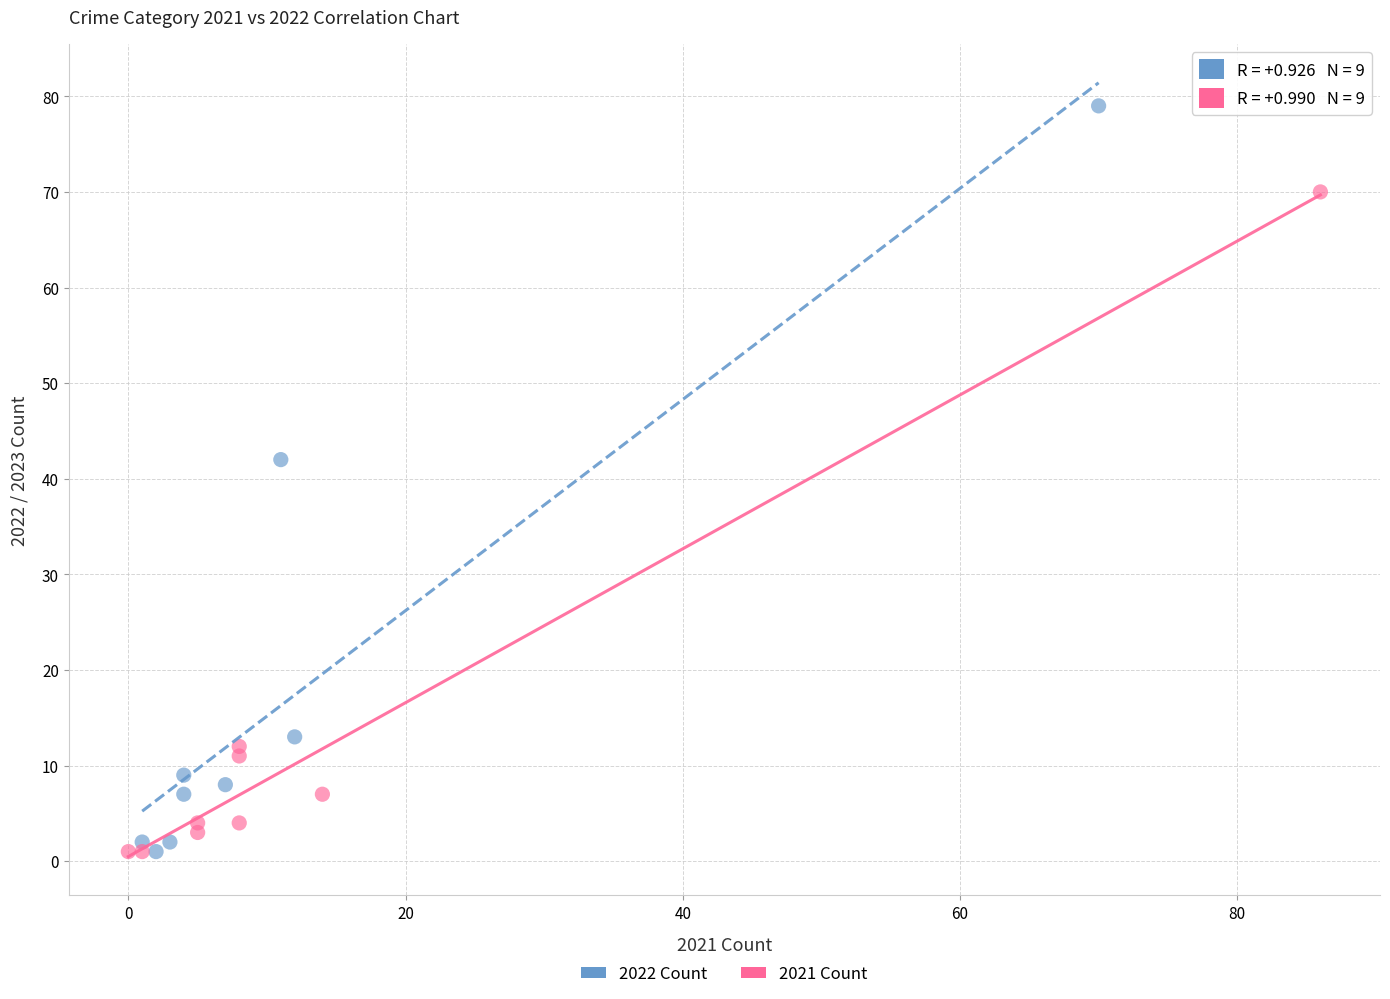

What are all the series names shown in the legend?

2022 Count, 2021 Count